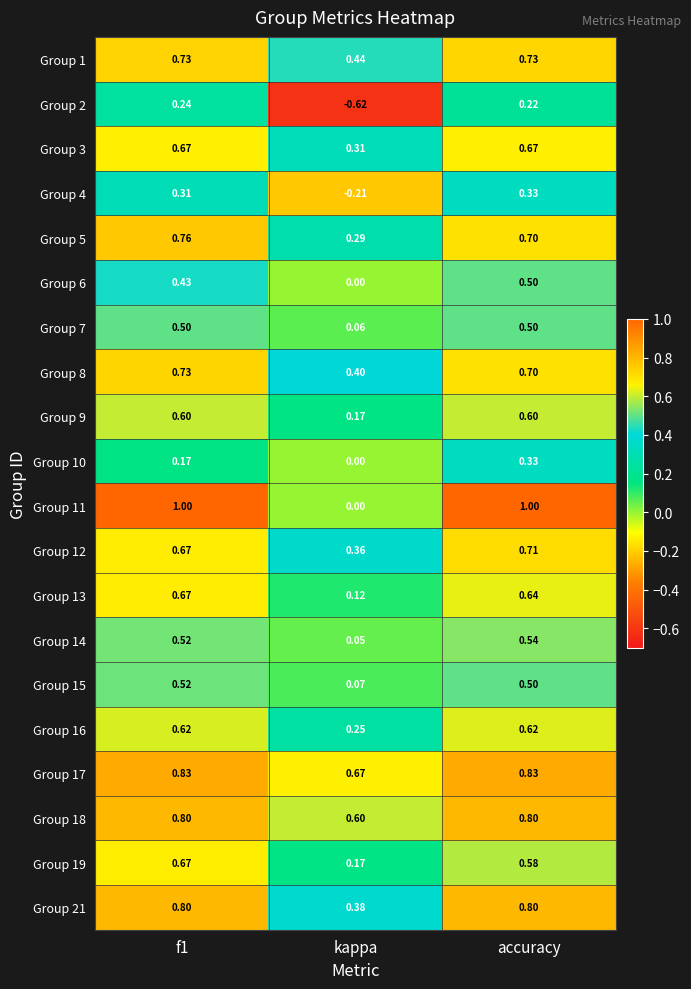

At which category does the chart reach its minimum across all series?

kappa